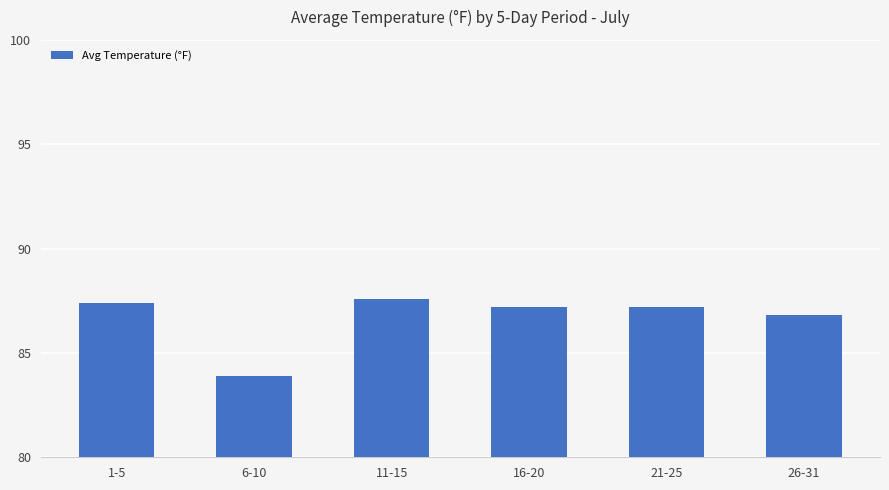

What is the change in value from 1-5 to 21-25?

-0.2